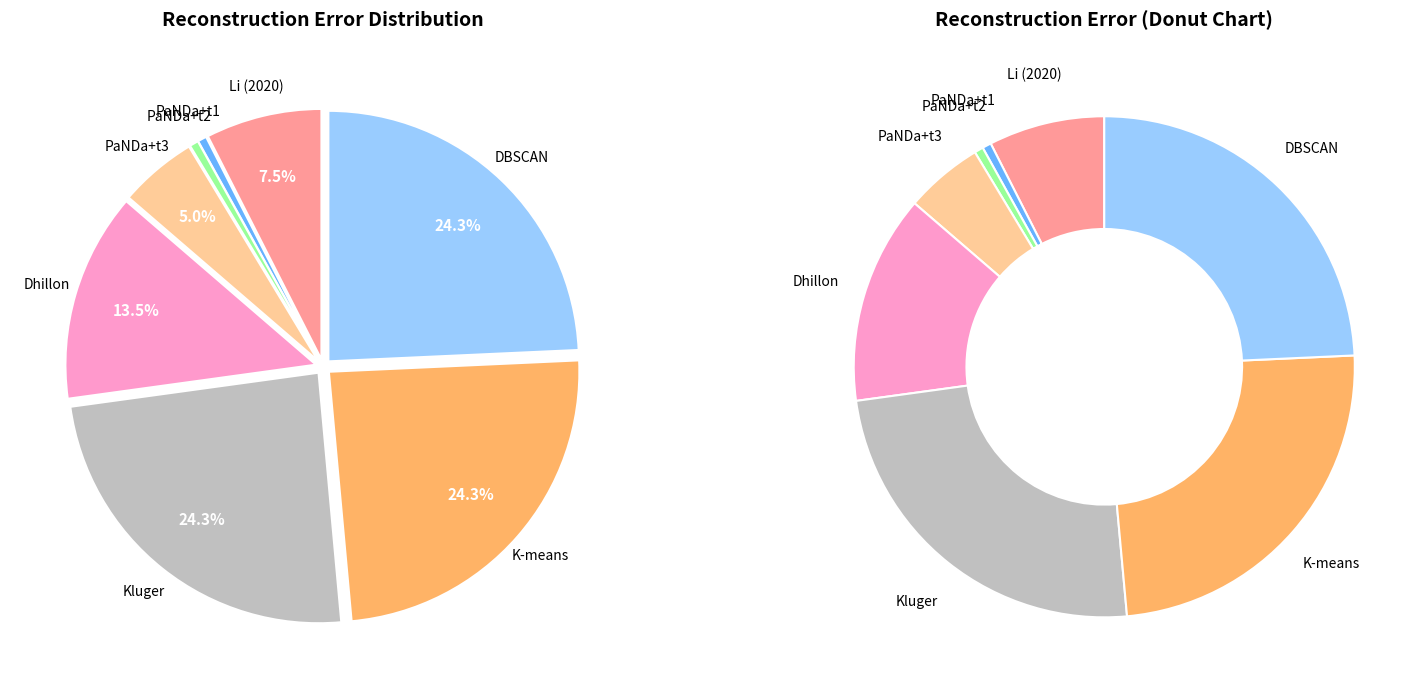

True or false: Kluger accounts for 35% of the total.

False